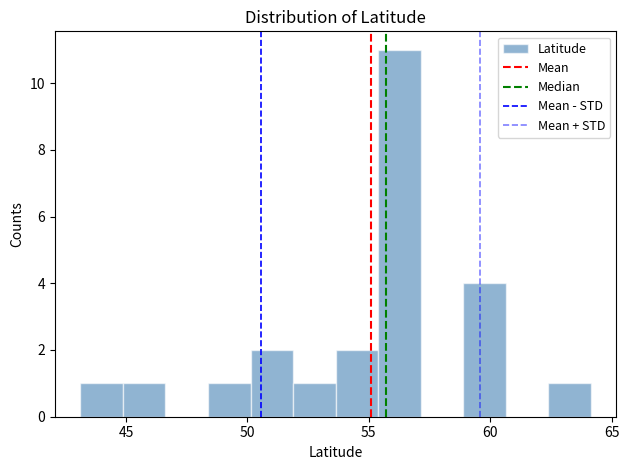

Read against the x-axis, roughly where is the centre of the tallest bar?

56.5